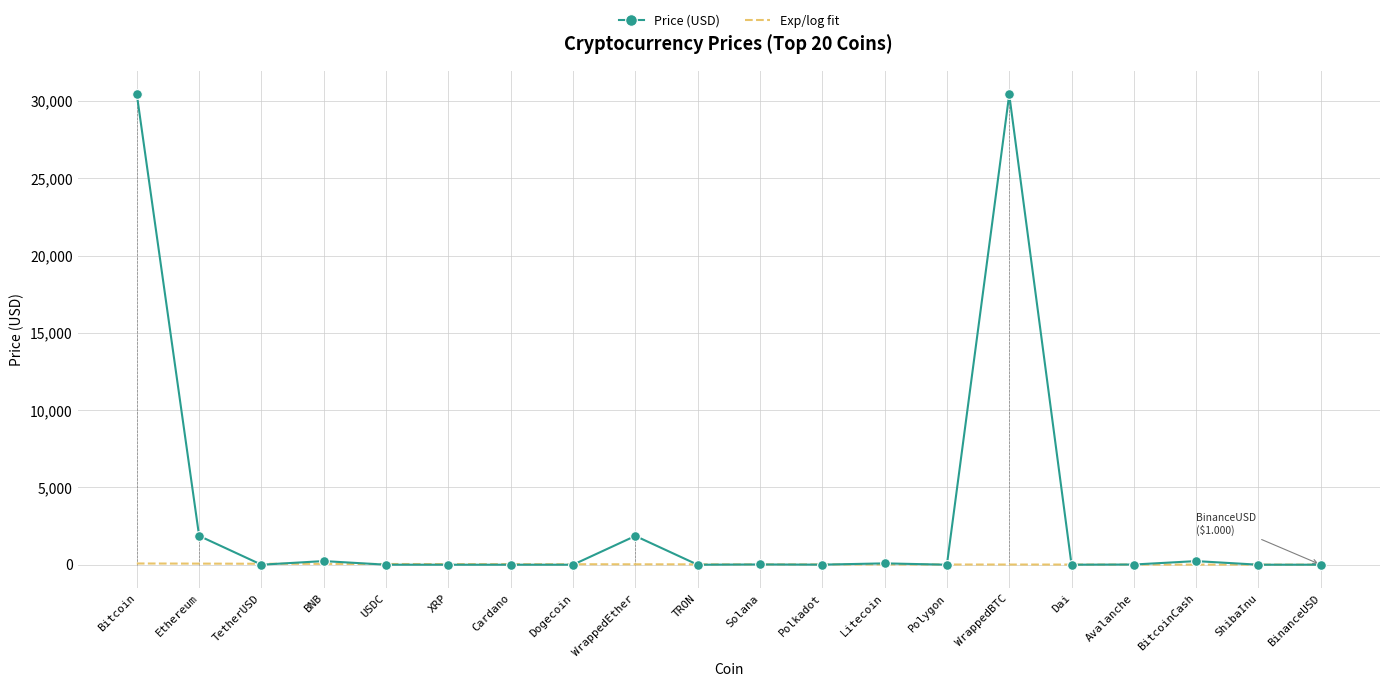

List the labels in order of value, largest first.

Bitcoin, WrappedBTC, Ethereum, WrappedEther, BNB, BitcoinCash, Litecoin, Solana, Avalanche, Polkadot, TetherUSD, USDC, BinanceUSD, Dai, Polygon, XRP, Cardano, TRON, Dogecoin, ShibaInu